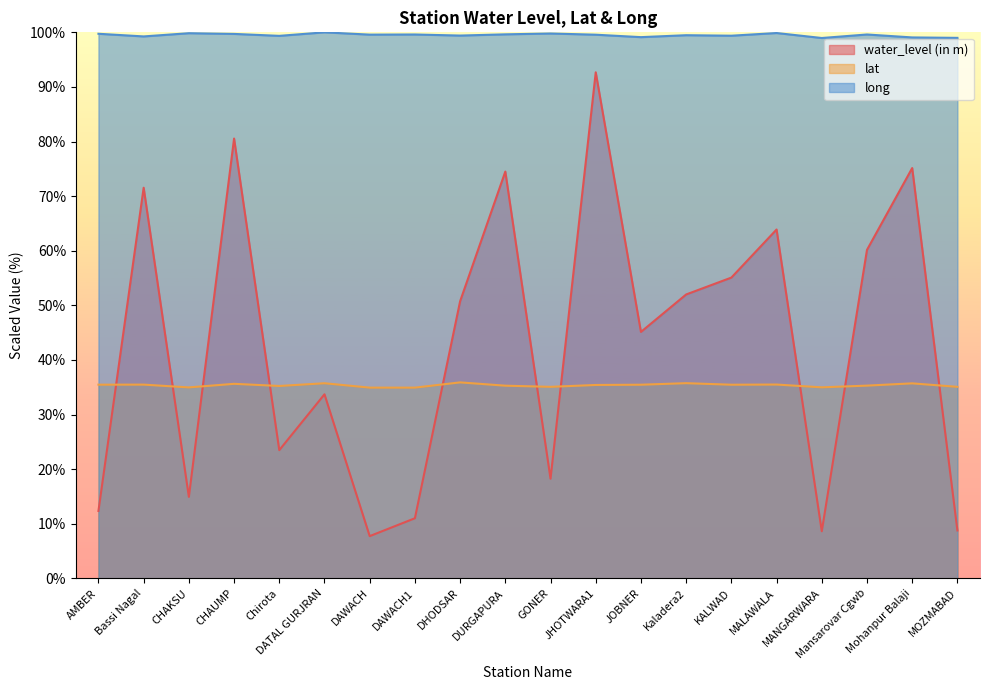

True or false: long and water_level (in m) cross at least once.

False